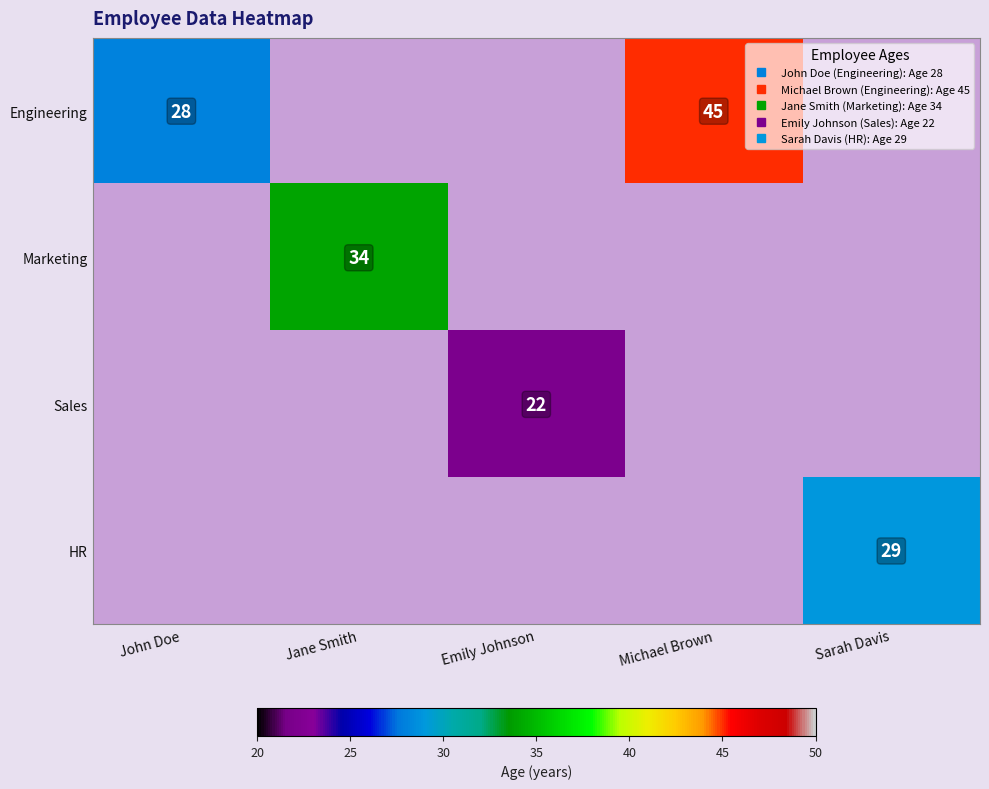

At how many categories does at least one series exceed 37?

1